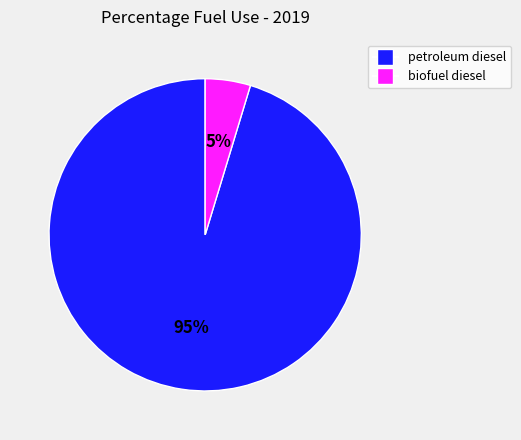

The petroleum diesel slice represents 95% of the pie. True or false?

True